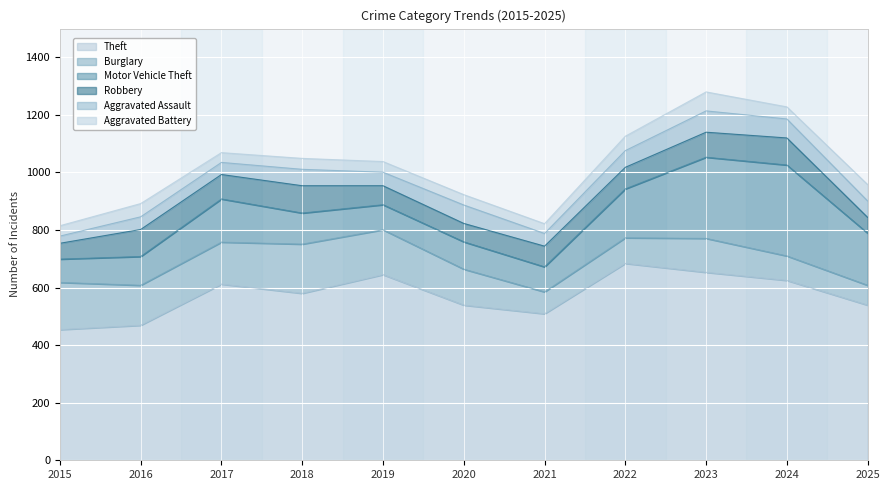

What is the minimum value for Theft?

454